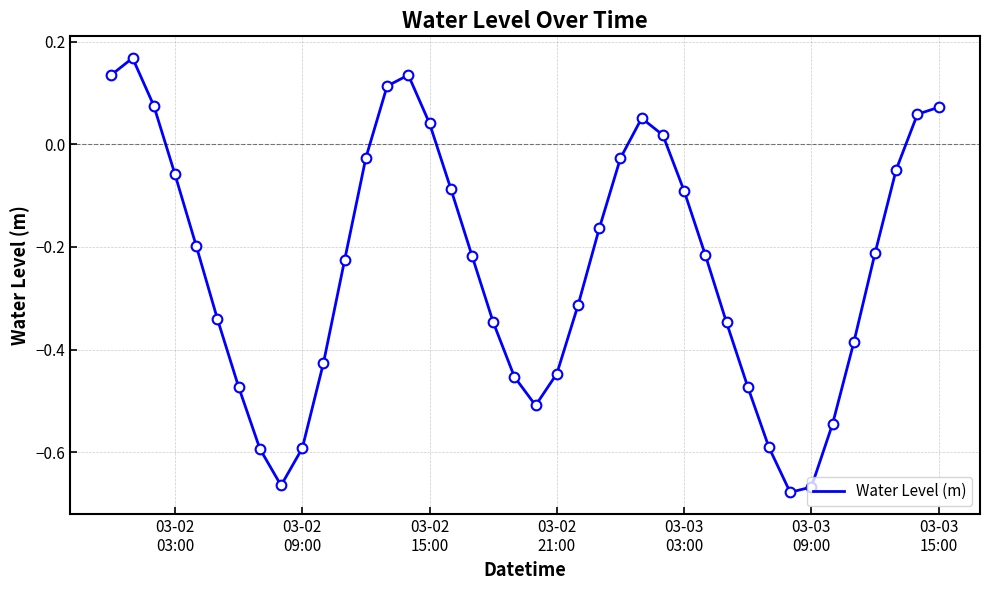

What is the difference between the maximum and minimum values?

0.8